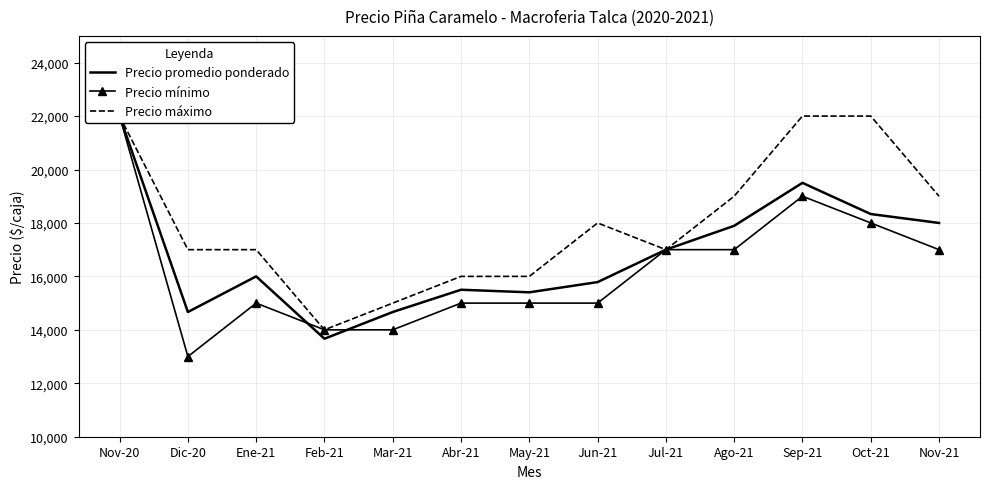

At which label does Precio mínimo reach its minimum?

Dic-20